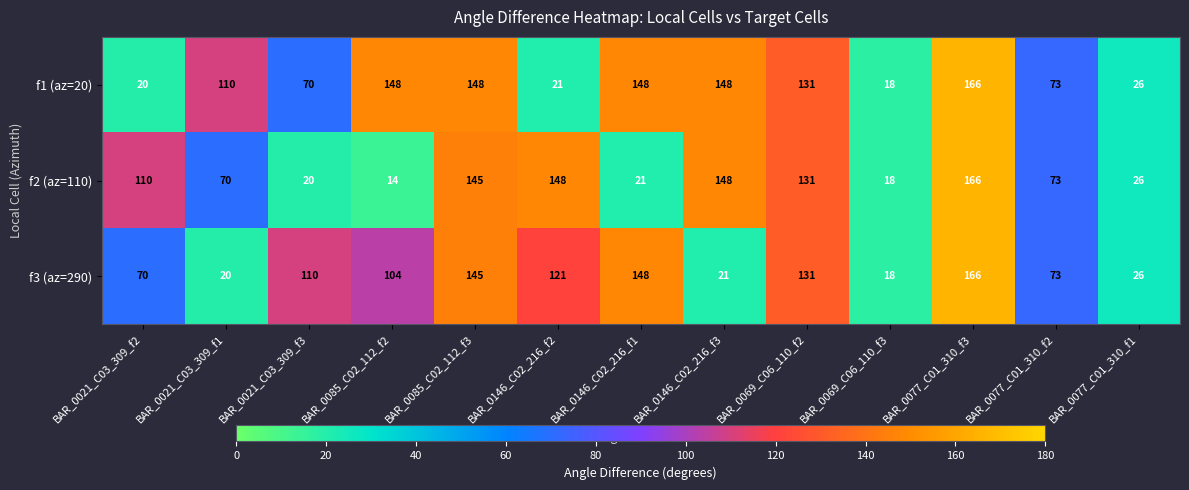

What is the difference between the f1 (az=20) values at BAR_0077_C01_310_f1 and BAR_0069_C06_110_f3?

8